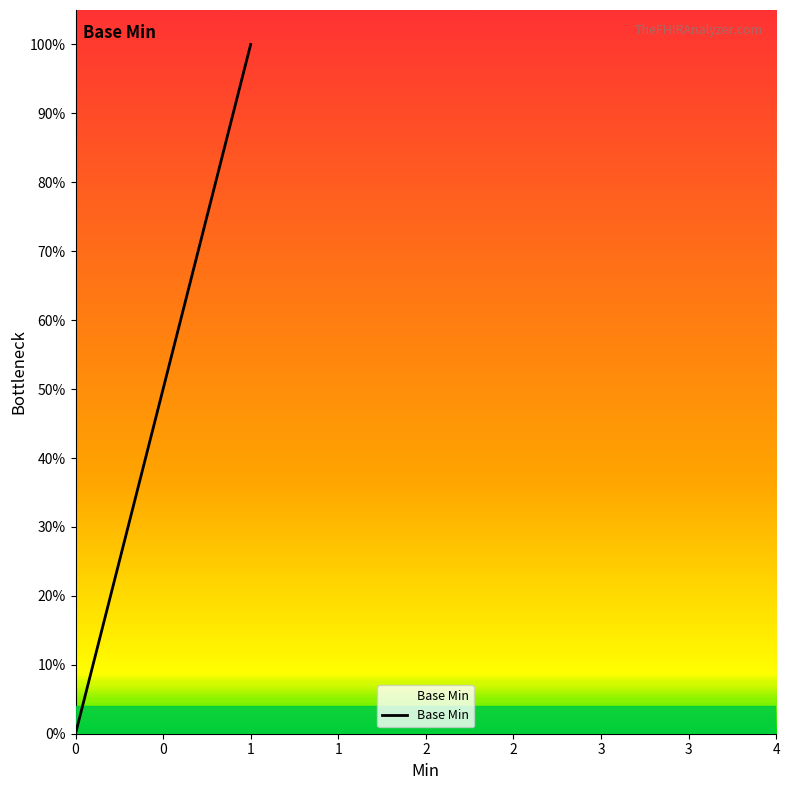

Count the number of data series in this chart.

1